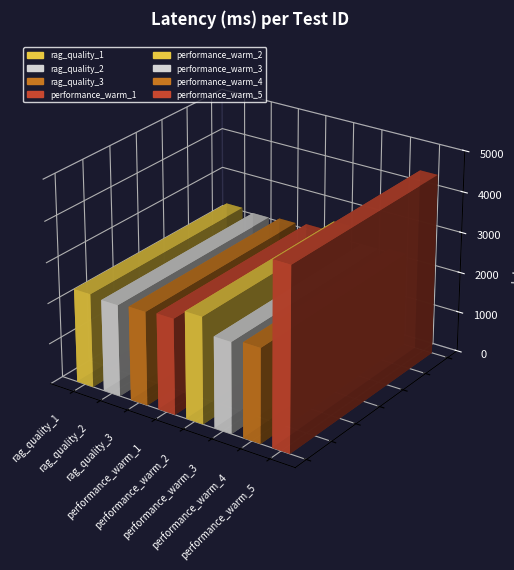

What position from the right is rag_quality_1?

8